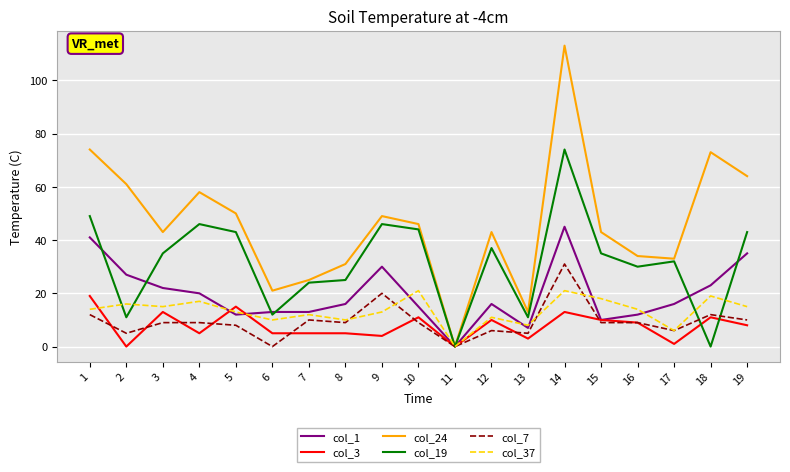

Which series changed the most between 9 and 15?

col_1